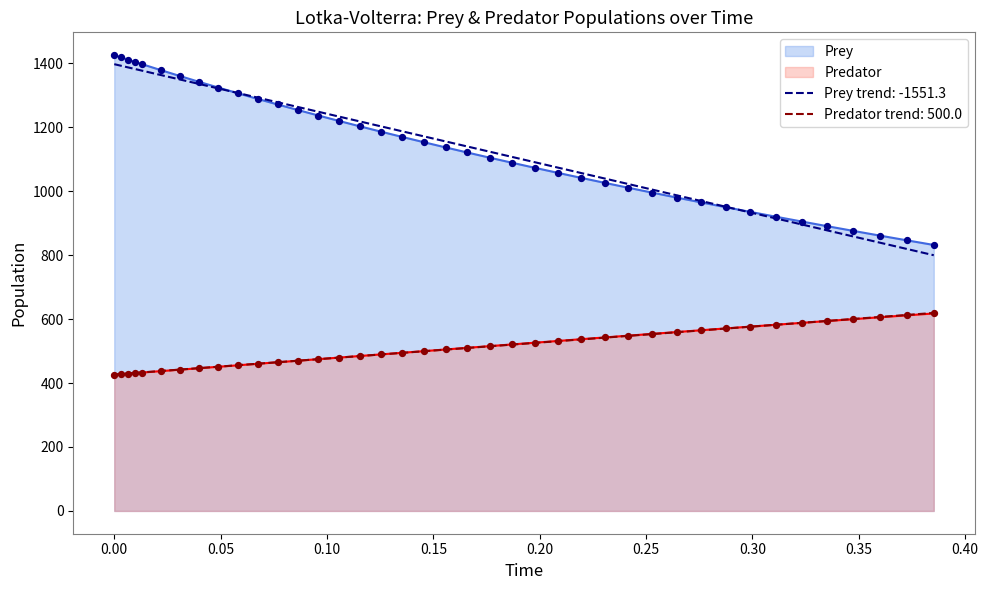

True or false: Prey trend: -1551.3 and Predator cross at least once.

False